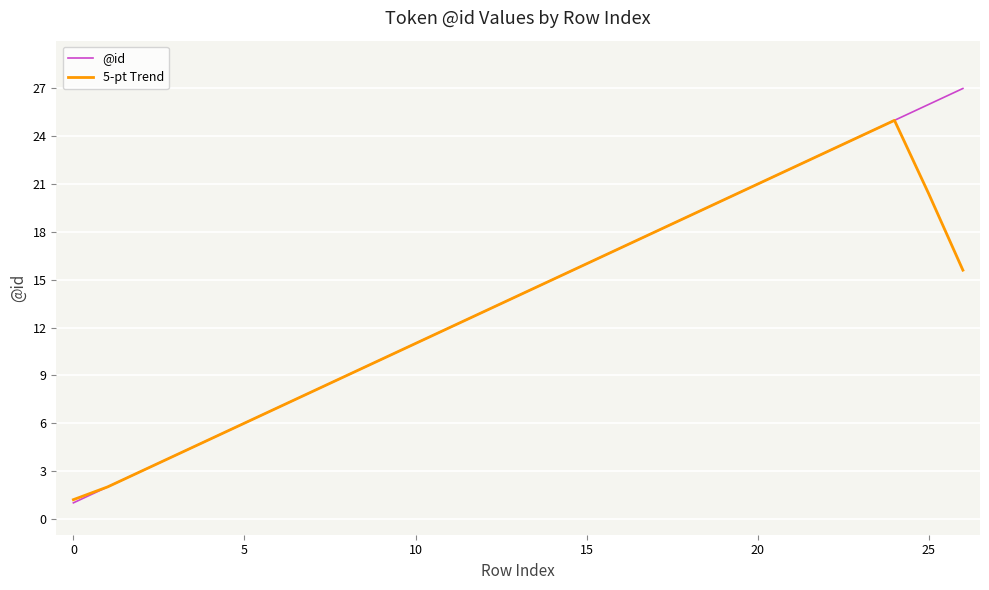

How many lines are shown in the chart?

2